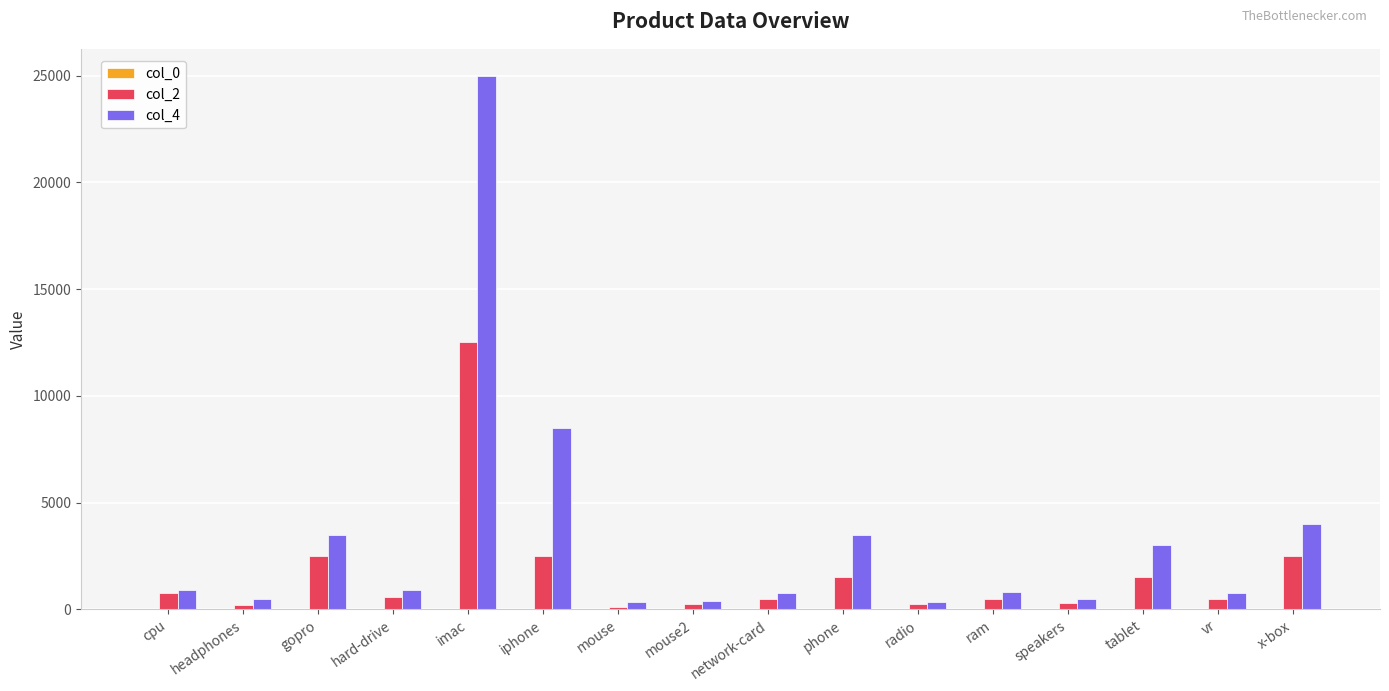

At which category is the sum across all series the highest?

imac